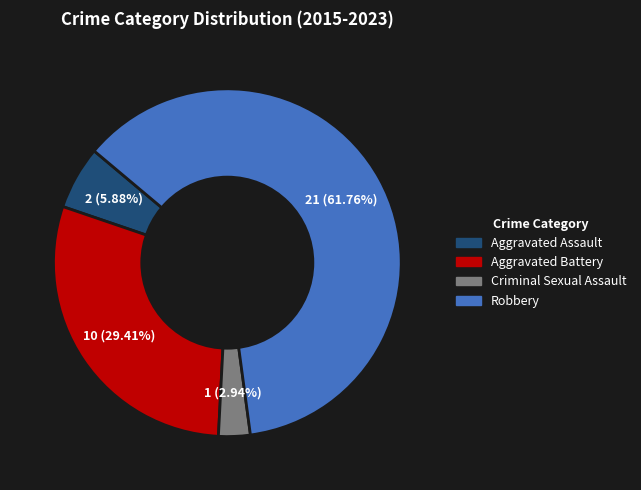

Is there any slice that represents more than half of the pie?

Yes